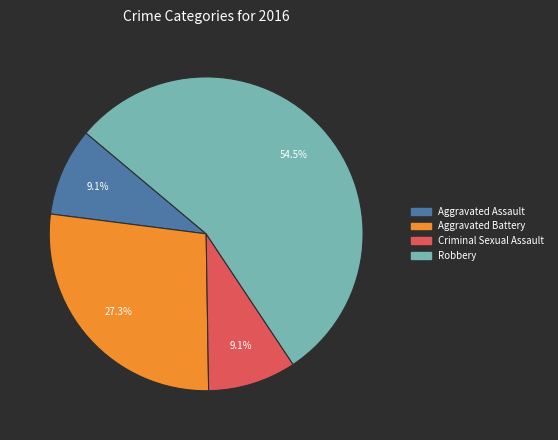

What is the ratio of the value at Aggravated Battery to the value at Robbery?

0.5